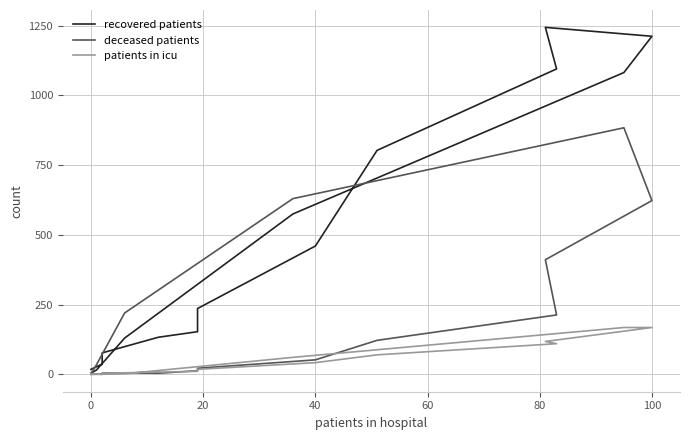

What is the label of the 7th point from the left?

40